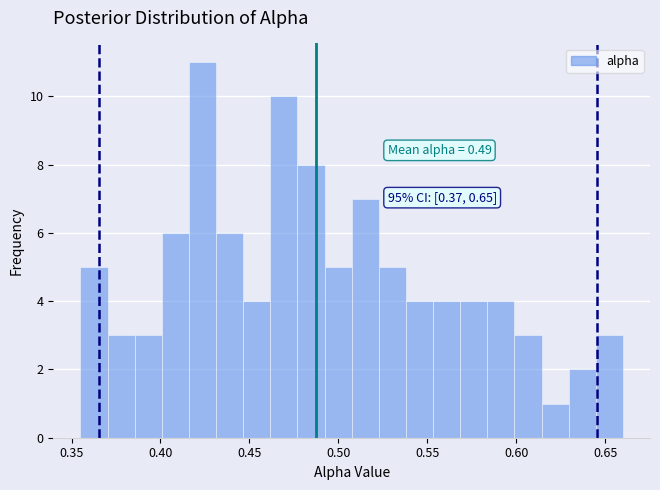

Read against the x-axis, roughly where is the centre of the tallest bar?

0.425